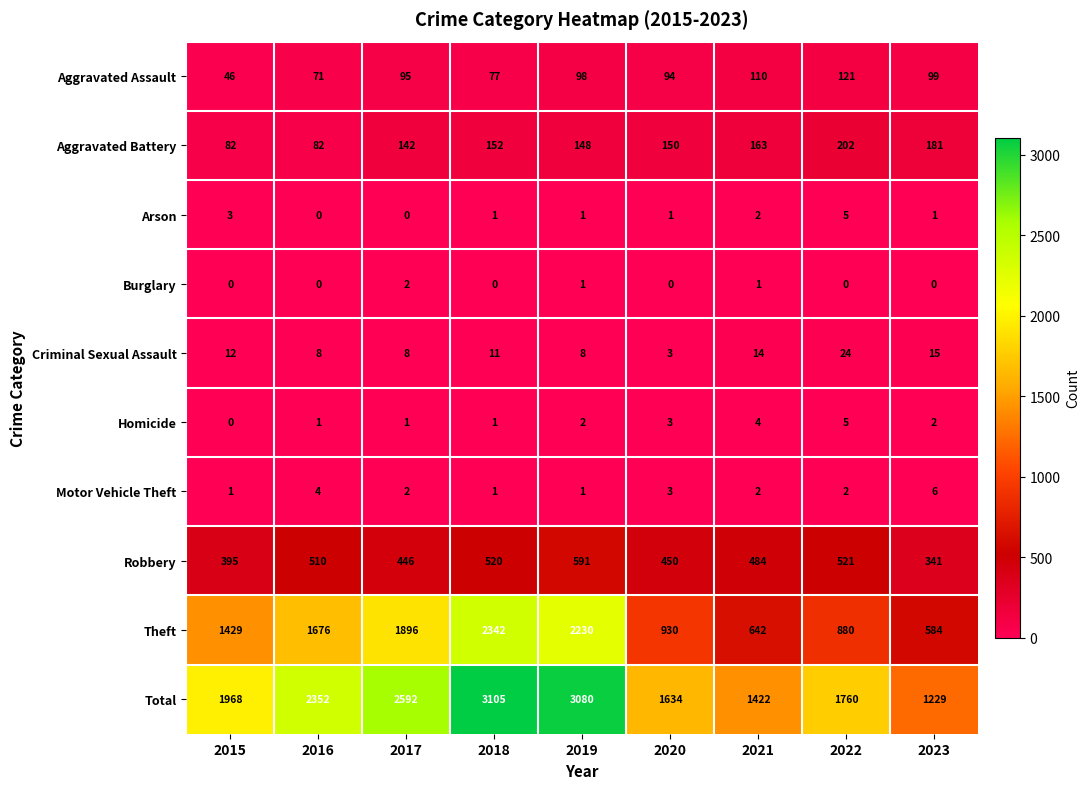

Which series has the largest total across all categories?

Total